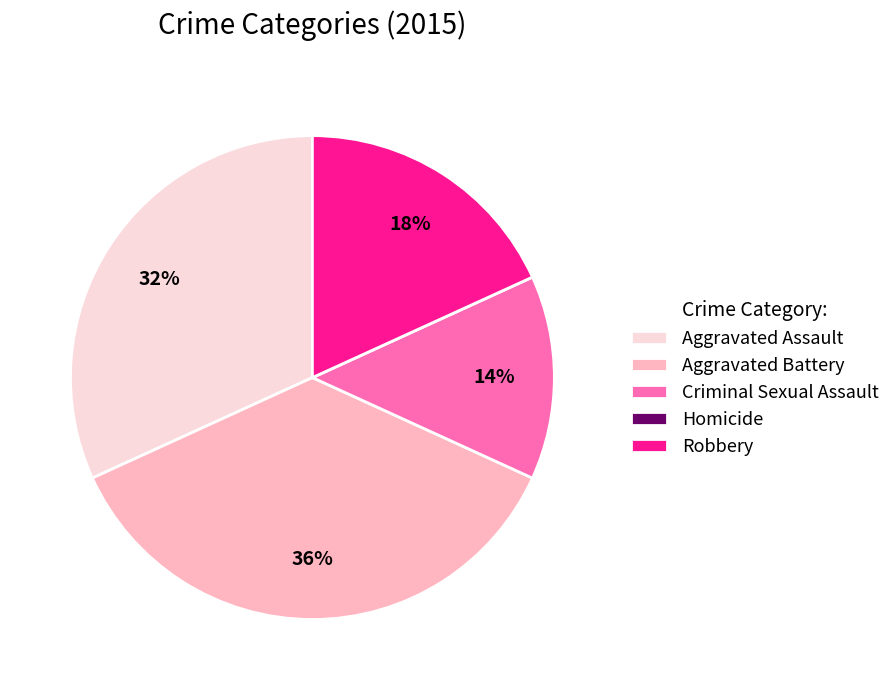

Which has a higher value, Aggravated Assault or Robbery?

Aggravated Assault